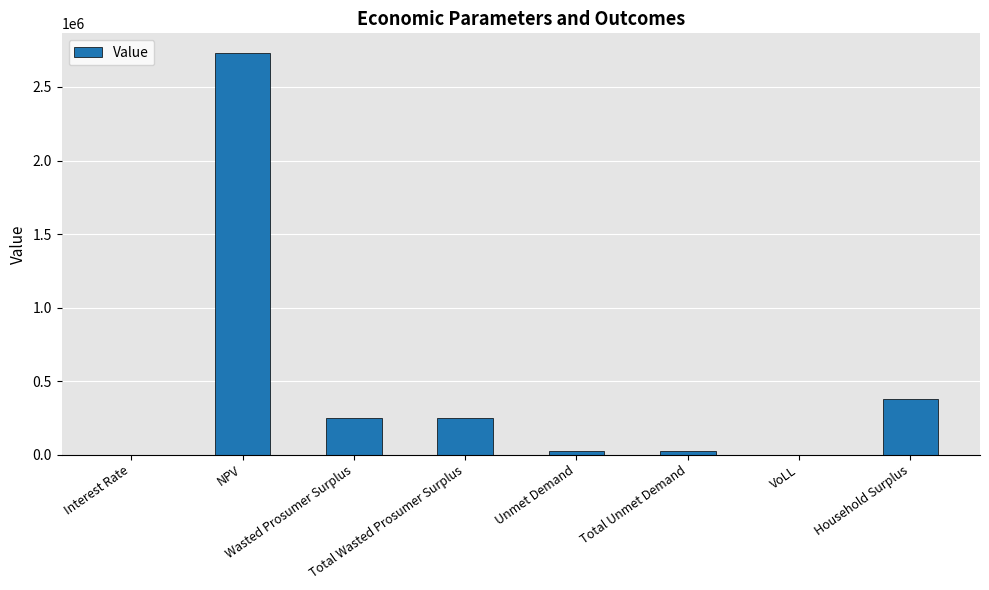

What is the greatest value displayed?

2728441.3